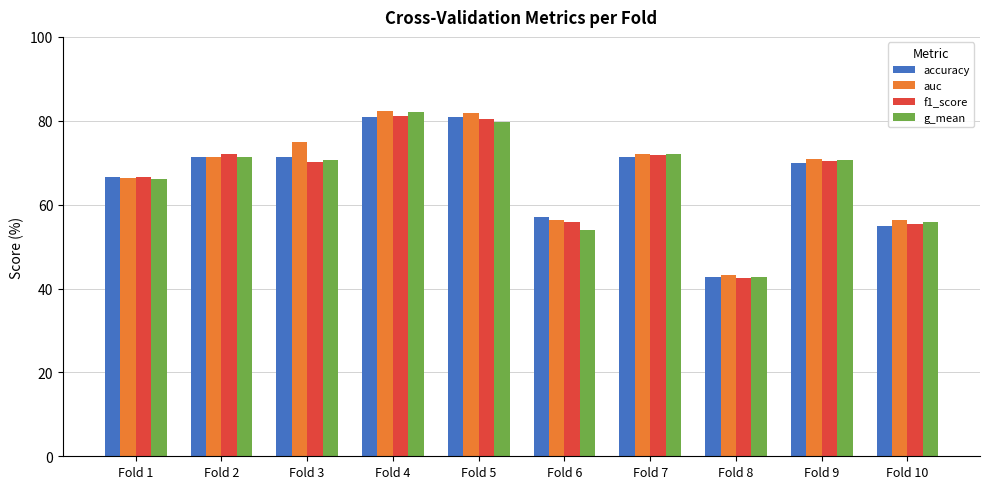

At how many categories does at least one series exceed 55?

9